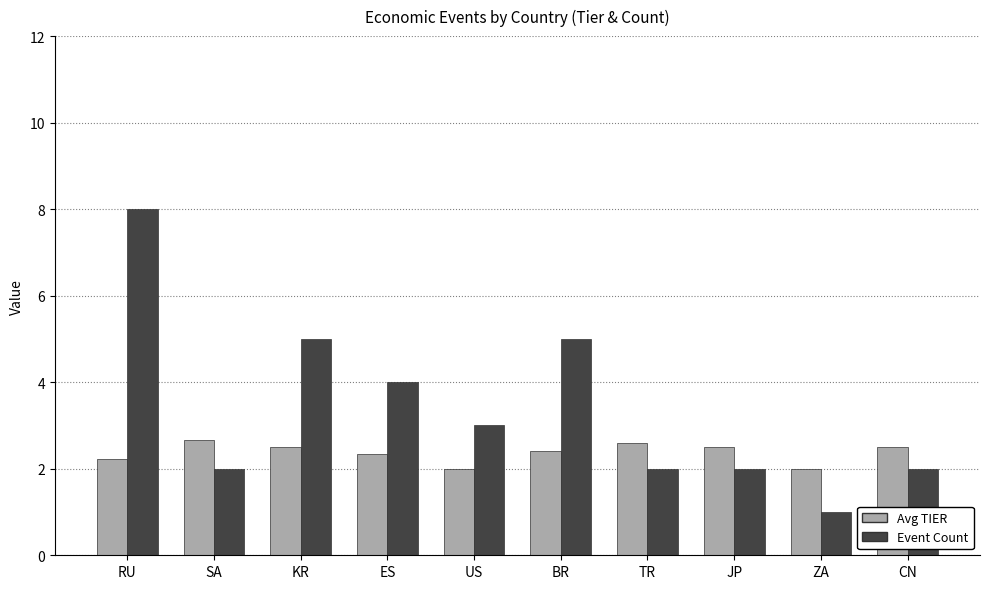

What is the difference between the Event Count values at CN and KR?

3.0